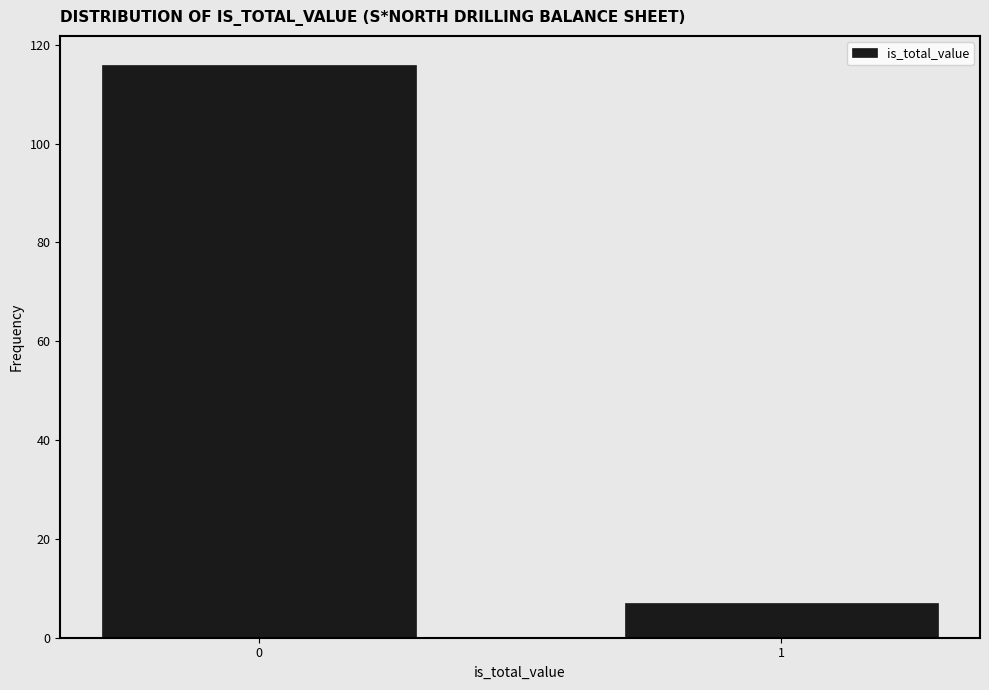

Reading right to left, what are all the values shown in this chart?

7	116